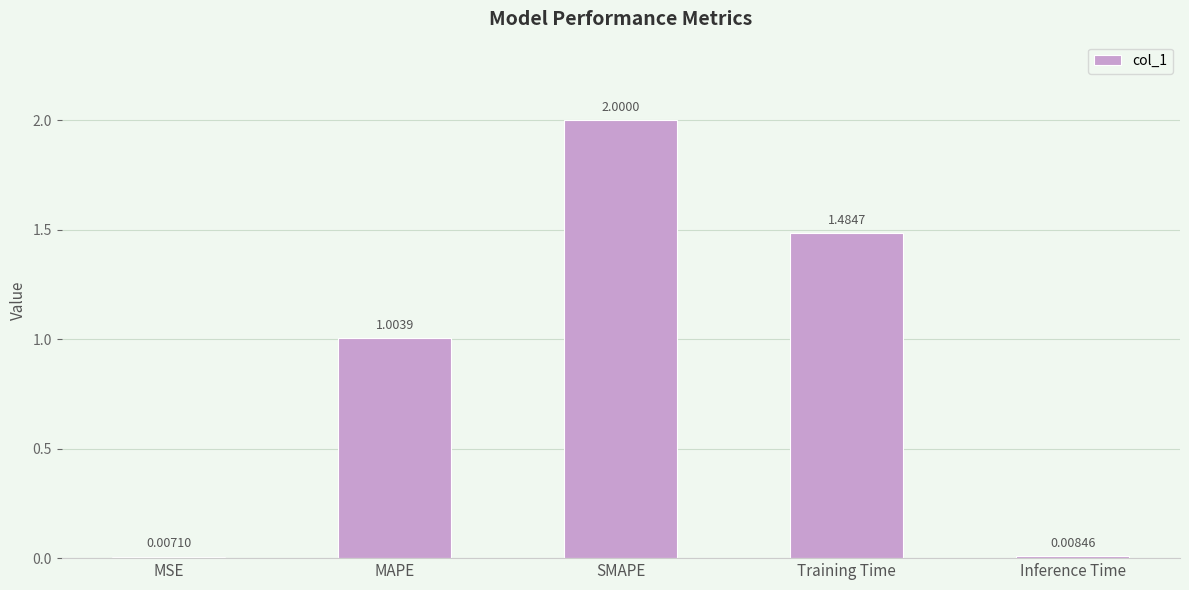

The value at SMAPE is 2.0. True or false?

True